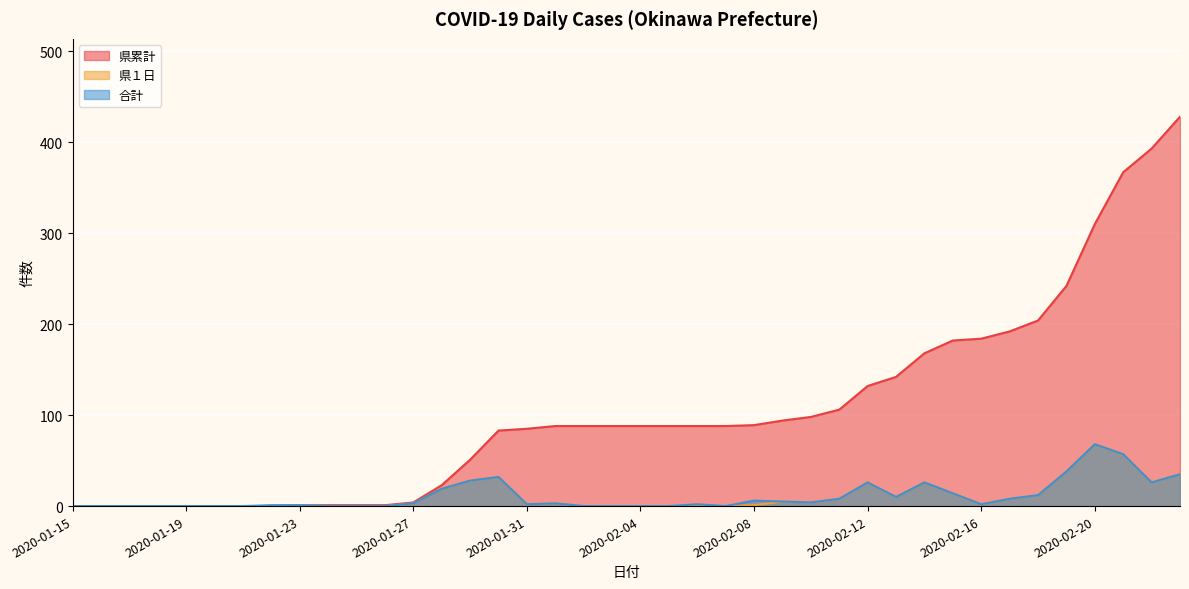

What is the difference between the maximum and minimum values in the 県累計 series?

428